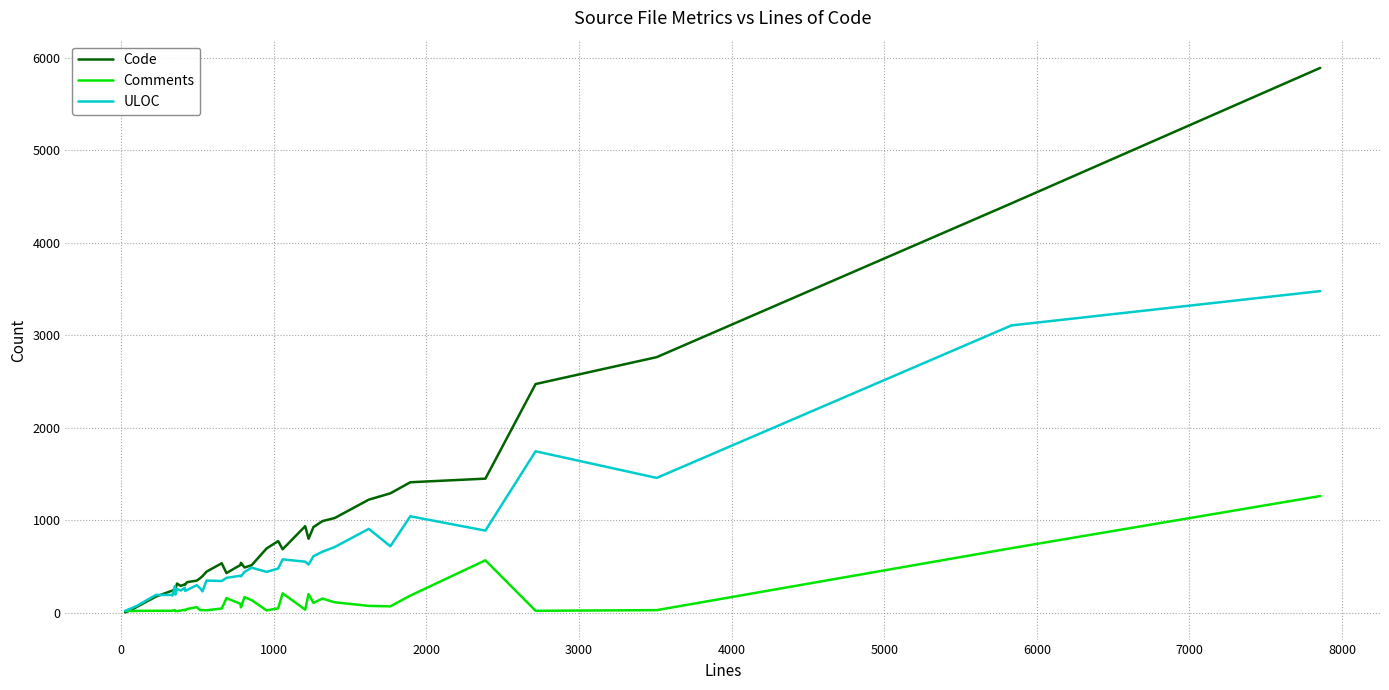

List the series in order of their overall mean, highest first.

Code, ULOC, Comments